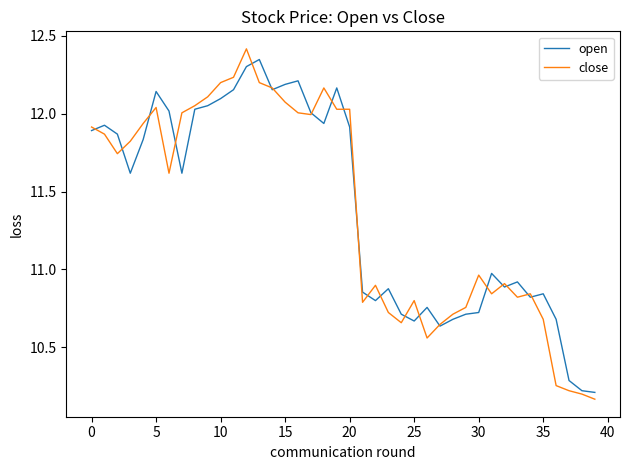

What is the highest value of the close series?

12.4